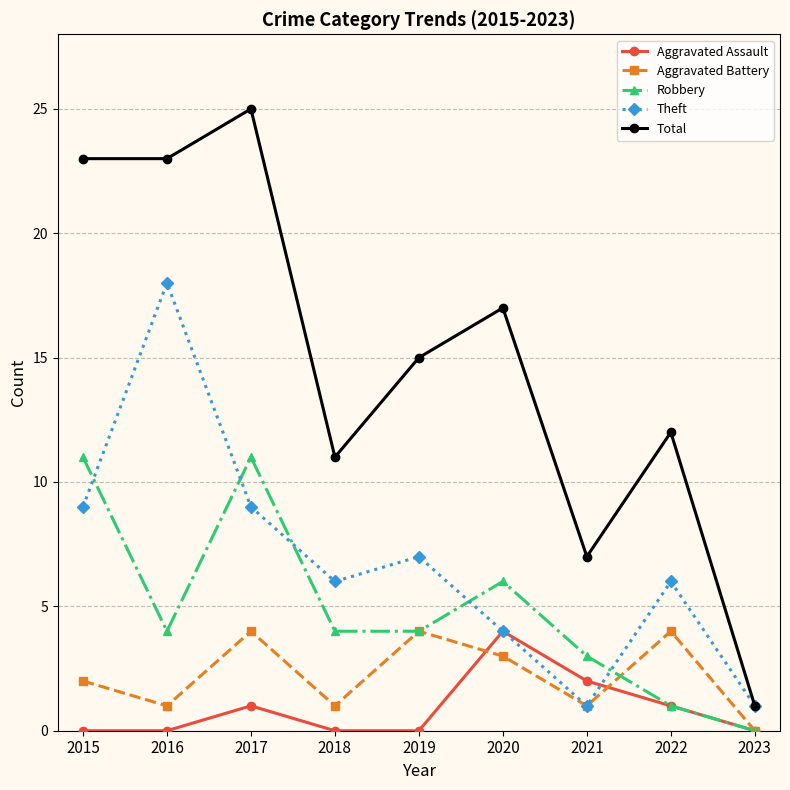

How many Aggravated Battery values are between 1 and 4?

8